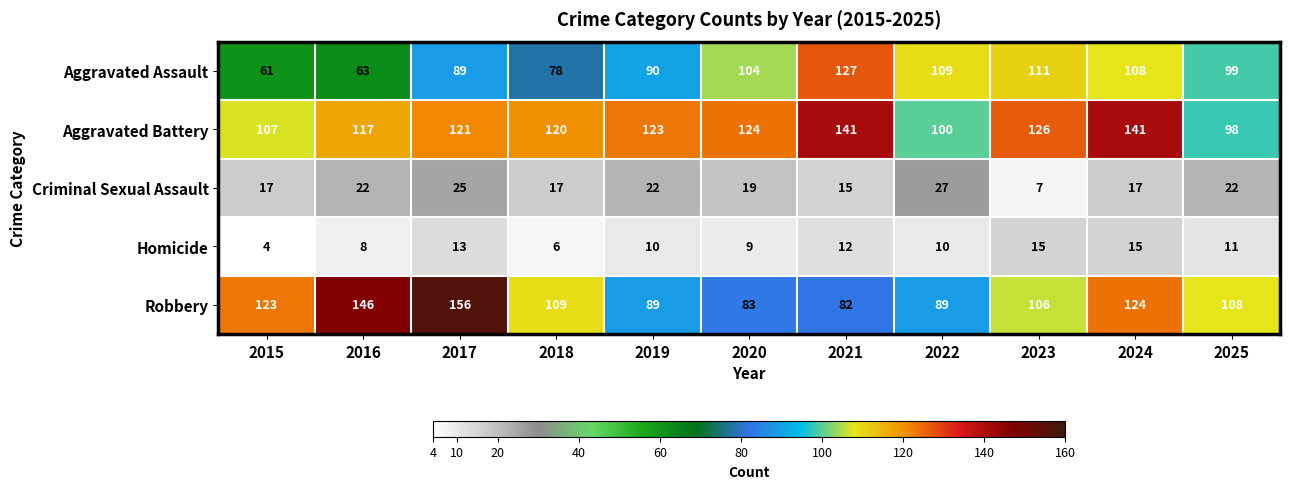

At 2024, list the series in order from smallest to largest.

Homicide, Criminal Sexual Assault, Aggravated Assault, Robbery, Aggravated Battery